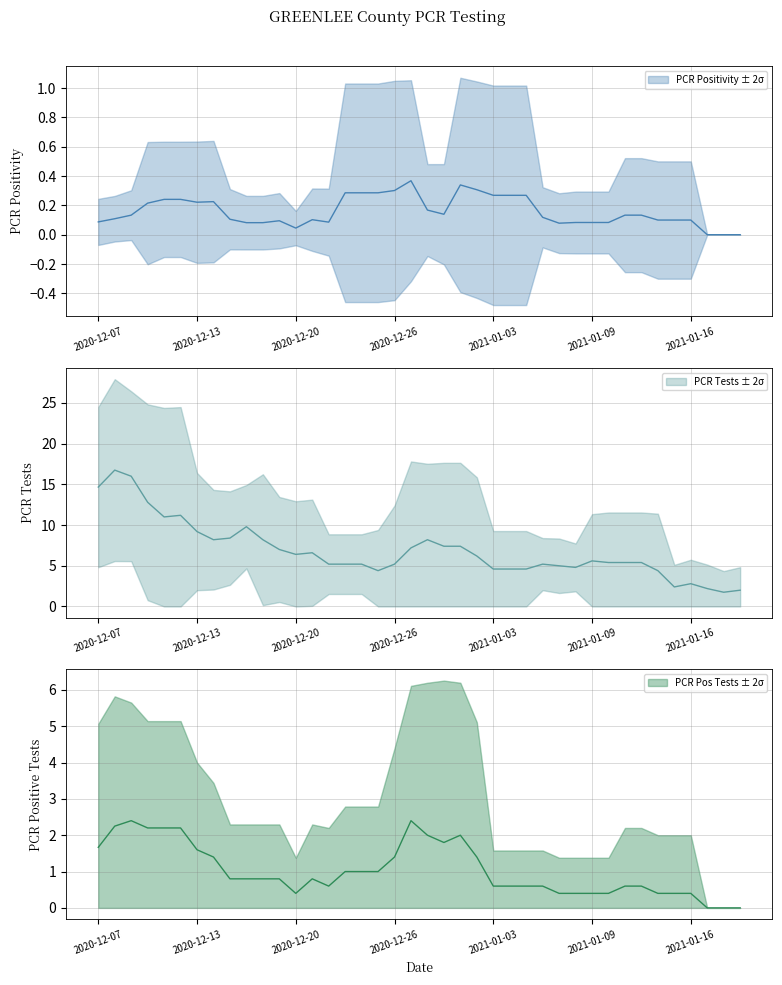

Which series has the largest total across all categories?

pcr_tests_GREENLEE